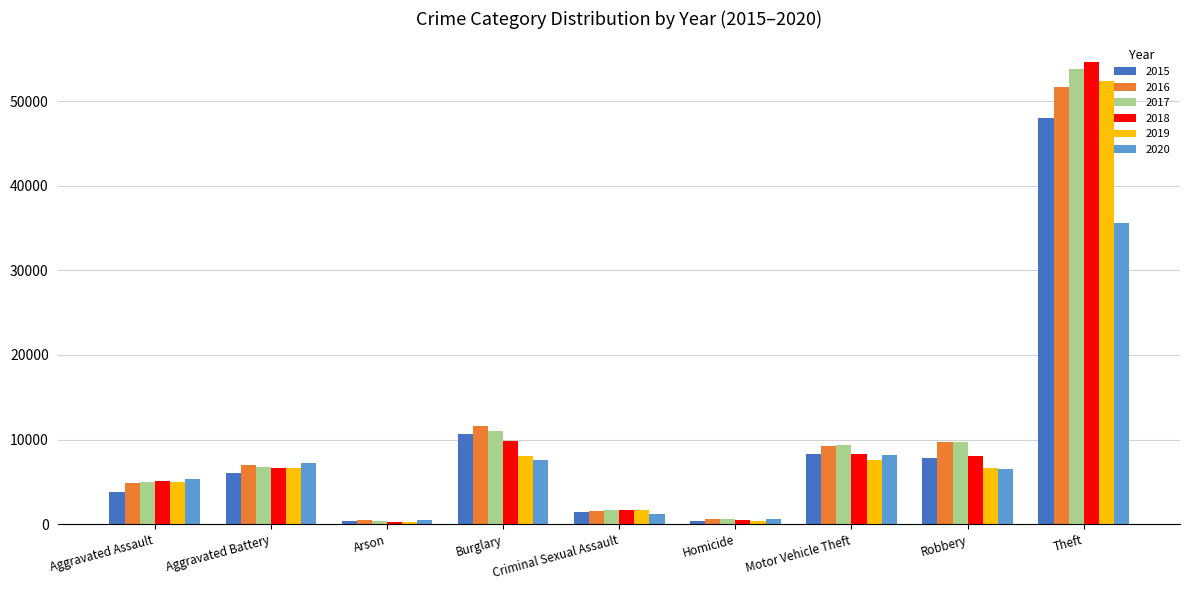

At which label does 2020 first exceed 6563?

Aggravated Battery